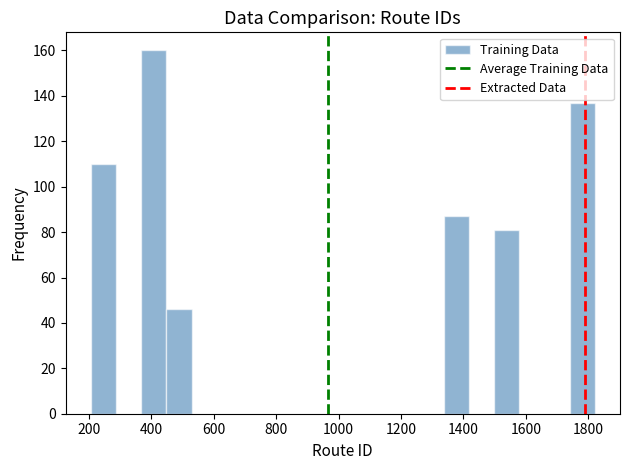

Reading left to right, list every bar in this chart as the range it spans on the x-axis followed by its height. Neither the bar edges nor the heights are printed on the chart, so give them approximately, as read against the axes.

200 to 280: 110
280 to 360: 0
360 to 440: 160
440 to 520: 46
520 to 600: 0
600 to 700: 0
700 to 780: 0
780 to 860: 0
860 to 940: 0
940 to 1020: 0
1020 to 1100: 0
1100 to 1180: 0
1180 to 1260: 0
1260 to 1340: 0
1340 to 1420: 88
1420 to 1500: 0
1500 to 1580: 82
1580 to 1660: 0
1660 to 1740: 0
1740 to 1820: 138